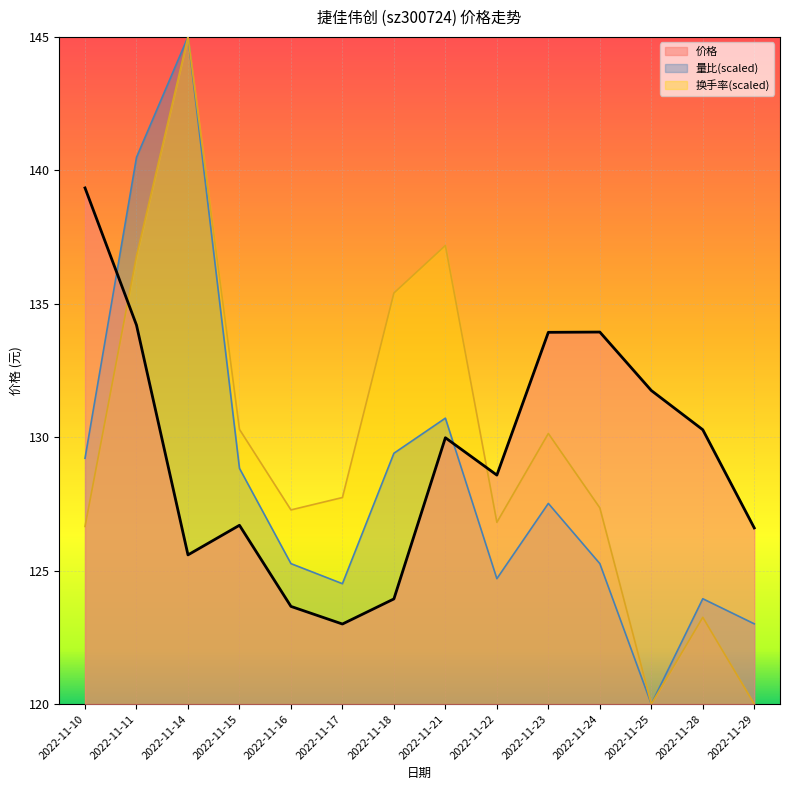

Is the value of 量比 at 2022-11-18 greater than the value of 价格 at 2022-11-17?

Yes